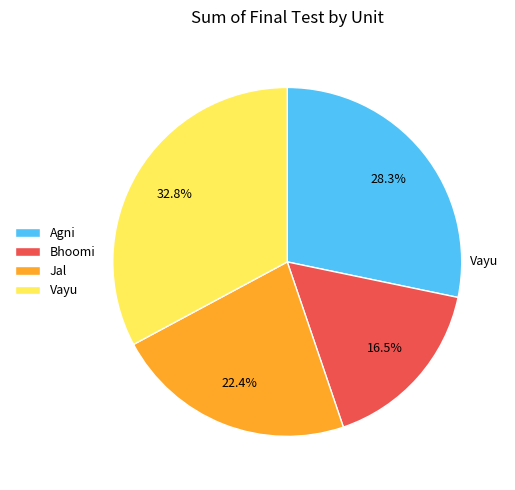

Count the number of slices in the pie.

4